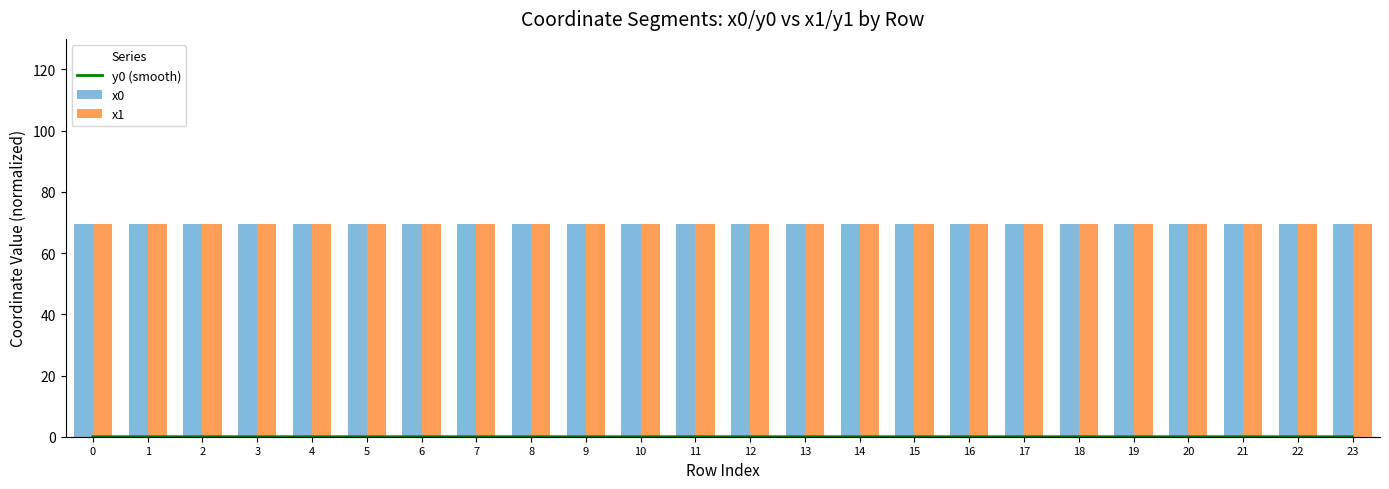

Which category has the highest value across all series?

20